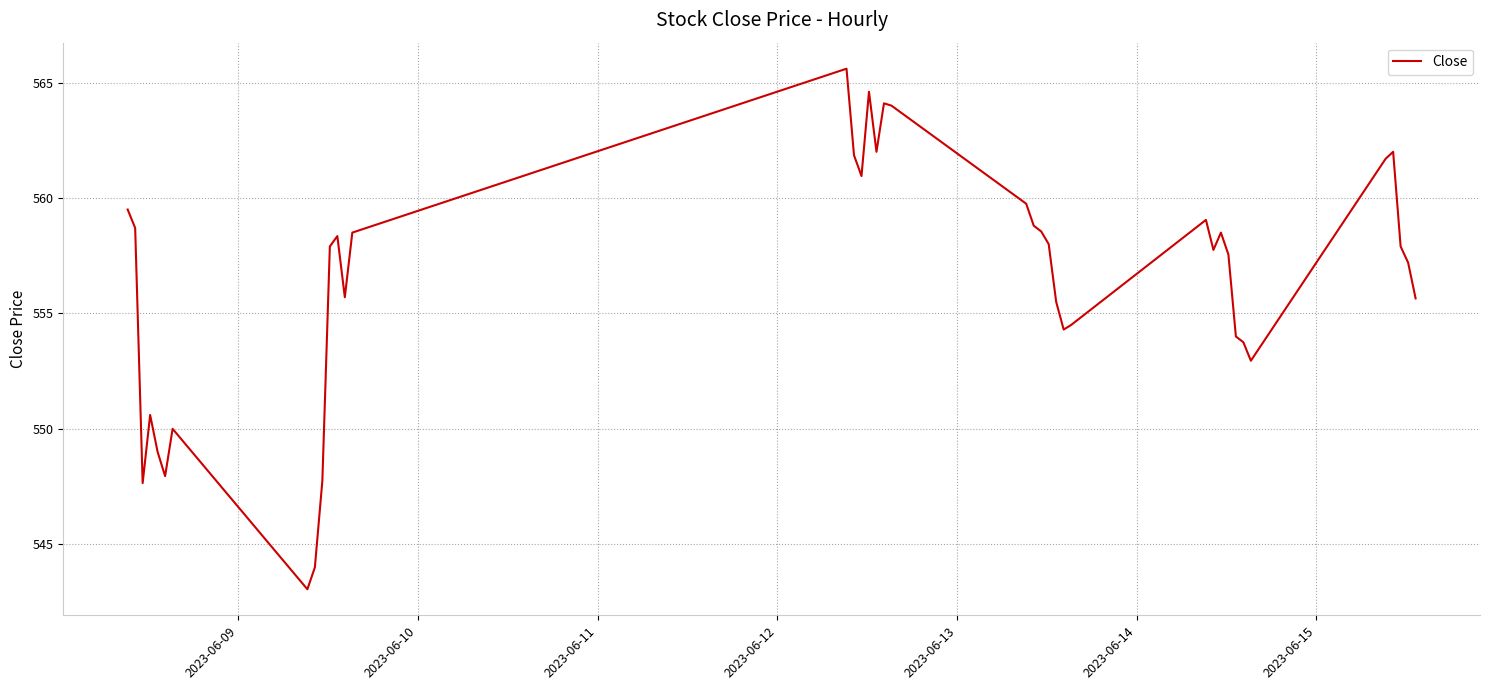

Count the number of categories in the chart.

40